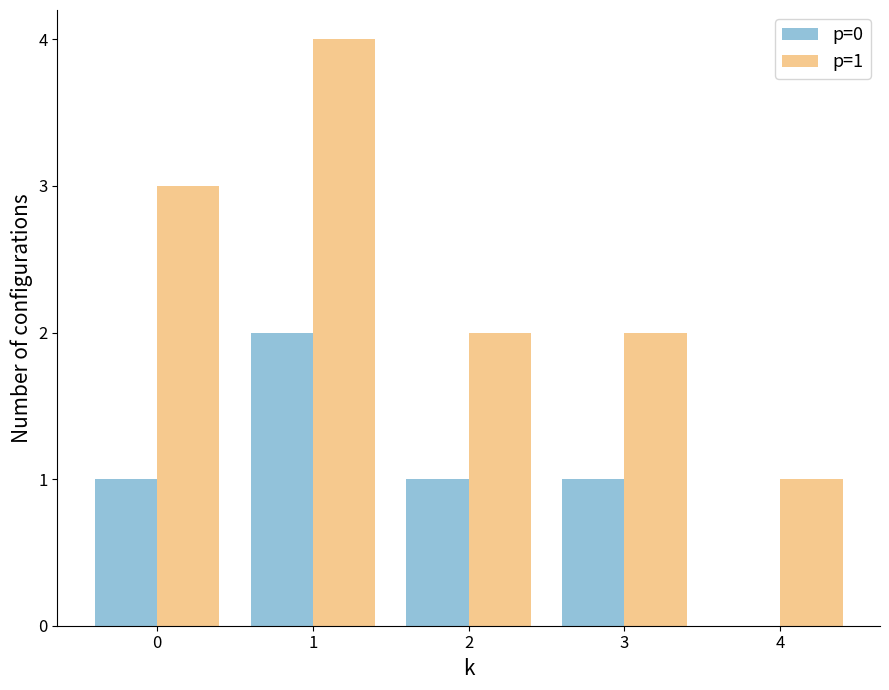

What is the difference between the p=1 values at 0 and 3?

1